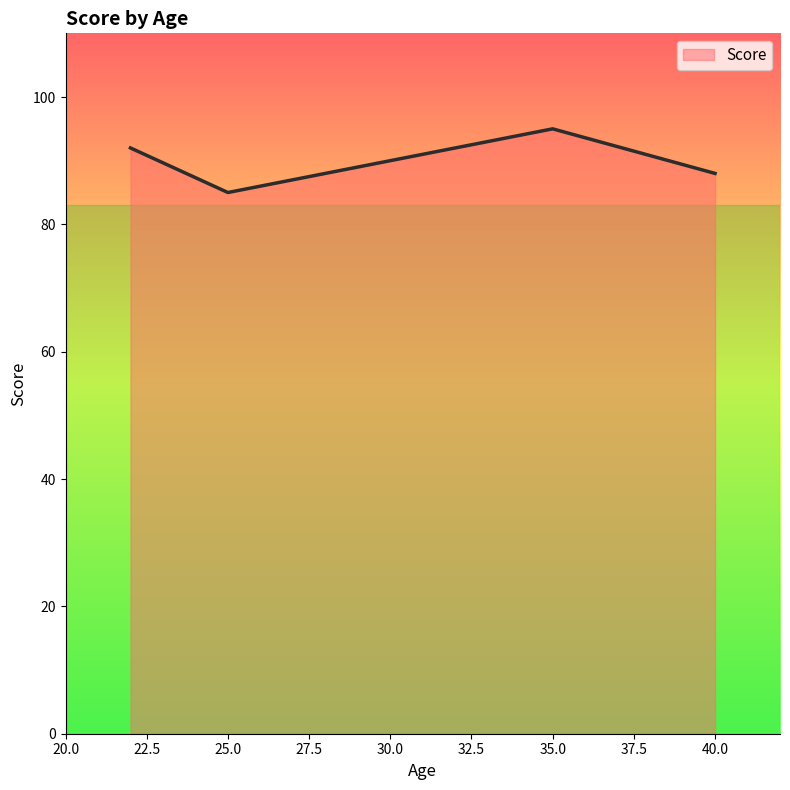

What is the difference between the maximum and minimum values?

10